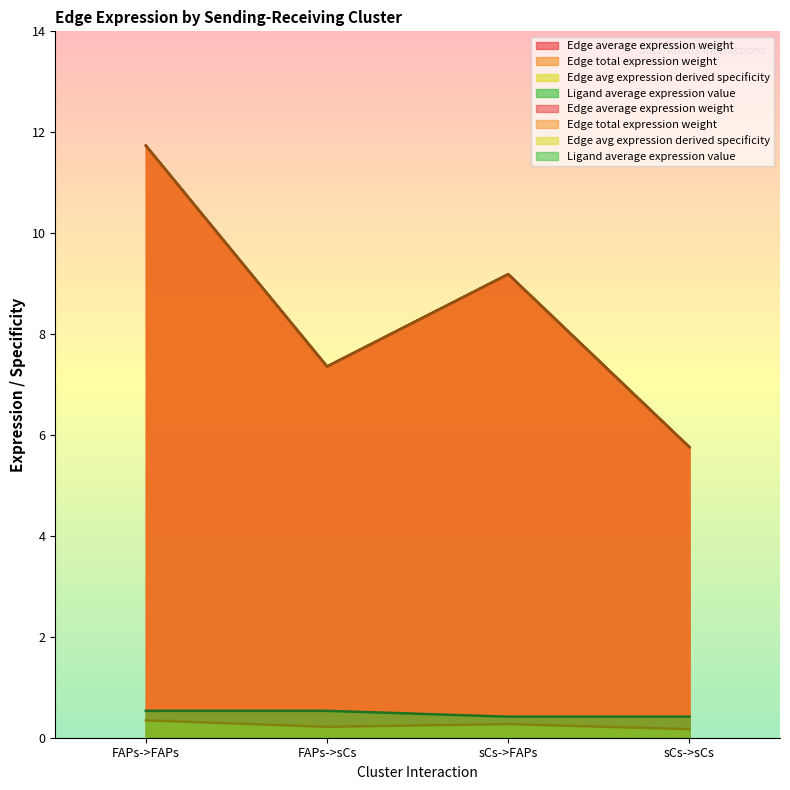

Count the number of categories in the chart.

4